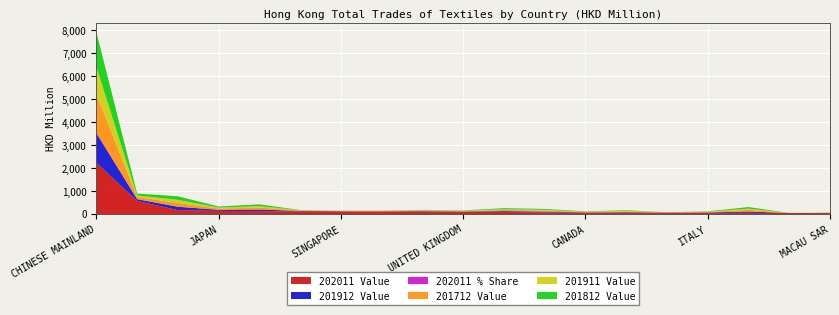

Reading left to right, what are all the values shown in this chart?

202011 Value: CHINESE MAINLAND=2223.2	U S A=570.6	VIETNAM=170.5	JAPAN=137.9	TAIWAN=125.2	FRANCE=122.5	SINGAPORE=114.5	NETHERLANDS=114.4	GERMANY=110.7	UNITED KINGDOM=88.4	INDONESIA=88.3	KOREA REP=74.1	CANADA=61.1	INDIA=60.8	AUSTRALIA=58.2	ITALY=57.2	CAMBODIA=52.8	SAUDI ARABIA=44.7	MACAU SAR=42.1
201912 Value: CHINESE MAINLAND=1283.9	U S A=72.2	VIETNAM=146.6	JAPAN=45.7	TAIWAN=68.8	FRANCE=12.5	SINGAPORE=7.8	NETHERLANDS=3.9	GERMANY=16.9	UNITED KINGDOM=19.6	INDONESIA=37.3	KOREA REP=34.5	CANADA=11.4	INDIA=21.0	AUSTRALIA=4.4	ITALY=14.2	CAMBODIA=57.8	SAUDI ARABIA=0.2	MACAU SAR=5.7
202011 % Share: CHINESE MAINLAND=44.3	U S A=11.4	VIETNAM=3.4	JAPAN=2.7	TAIWAN=2.5	FRANCE=2.4	SINGAPORE=2.3	NETHERLANDS=2.3	GERMANY=2.2	UNITED KINGDOM=1.8	INDONESIA=1.8	KOREA REP=1.5	CANADA=1.2	INDIA=1.2	AUSTRALIA=1.2	ITALY=1.1	CAMBODIA=1.1	SAUDI ARABIA=0.9	MACAU SAR=0.8
201712 Value: CHINESE MAINLAND=1654.9	U S A=85.1	VIETNAM=162.5	JAPAN=52.9	TAIWAN=84.1	FRANCE=14.5	SINGAPORE=7.9	NETHERLANDS=14.1	GERMANY=18.9	UNITED KINGDOM=14.2	INDONESIA=48.9	KOREA REP=40.7	CANADA=18.1	INDIA=37.5	AUSTRALIA=4.8	ITALY=15.4	CAMBODIA=70.2	SAUDI ARABIA=0.1	MACAU SAR=4.3
201911 Value: CHINESE MAINLAND=1187.3	U S A=68.9	VIETNAM=133.8	JAPAN=40.8	TAIWAN=61.6	FRANCE=11.8	SINGAPORE=6.2	NETHERLANDS=3.7	GERMANY=15.6	UNITED KINGDOM=18.7	INDONESIA=34.4	KOREA REP=32.4	CANADA=10.6	INDIA=19.2	AUSTRALIA=4.1	ITALY=13.3	CAMBODIA=53.7	SAUDI ARABIA=0.2	MACAU SAR=4.8
201812 Value: CHINESE MAINLAND=1514.5	U S A=82.7	VIETNAM=155.0	JAPAN=47.9	TAIWAN=78.1	FRANCE=11.3	SINGAPORE=7.7	NETHERLANDS=6.6	GERMANY=18.0	UNITED KINGDOM=15.8	INDONESIA=44.0	KOREA REP=39.7	CANADA=15.5	INDIA=25.3	AUSTRALIA=5.3	ITALY=16.4	CAMBODIA=68.1	SAUDI ARABIA=0.2	MACAU SAR=5.8